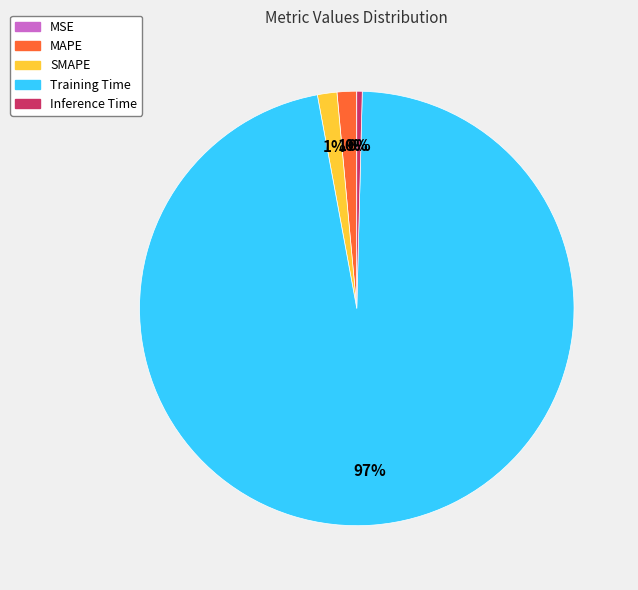

Which category has the biggest portion of the pie?

Training Time